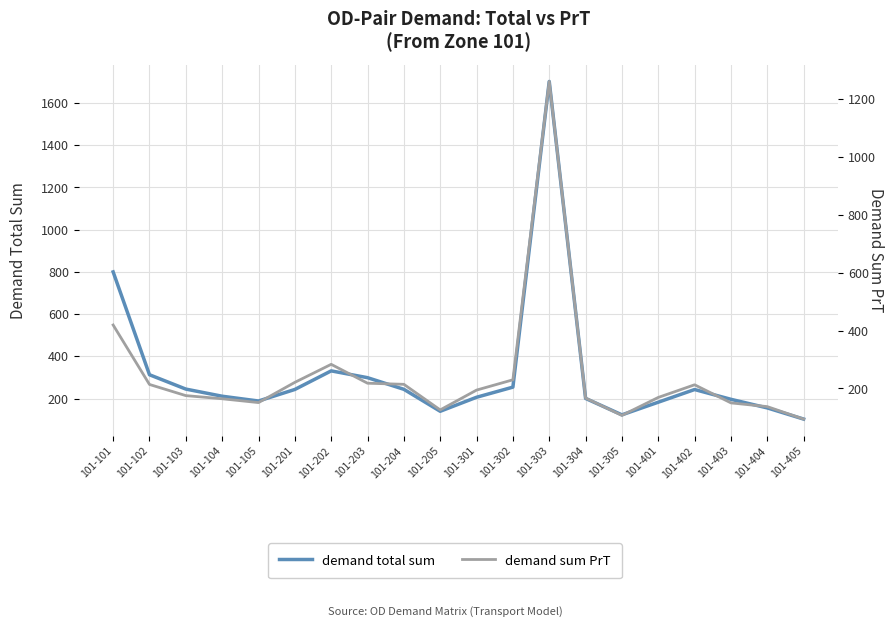

How many lines are shown in the chart?

2